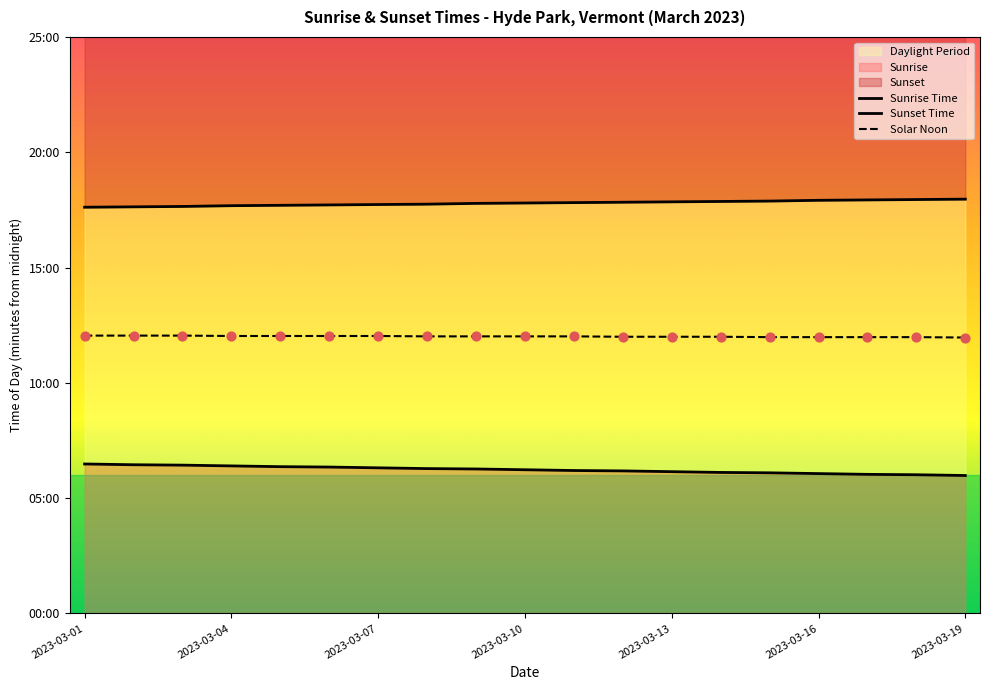

At how many categories does at least one series exceed 1047?

19